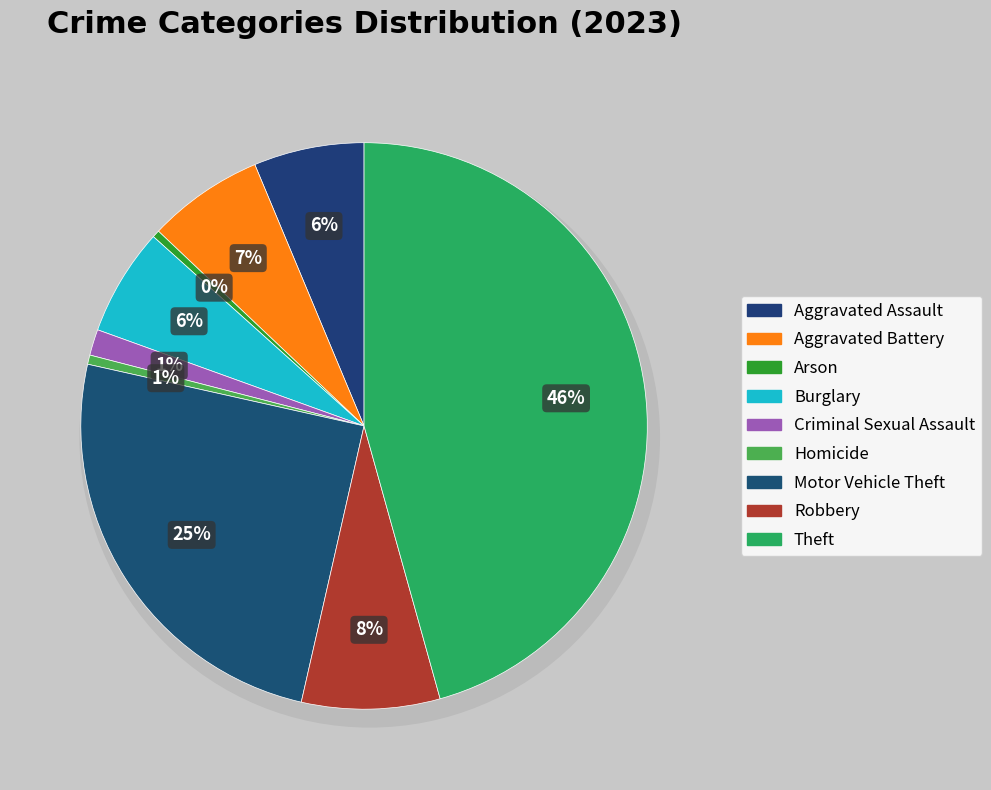

How many segments does this pie chart have?

9